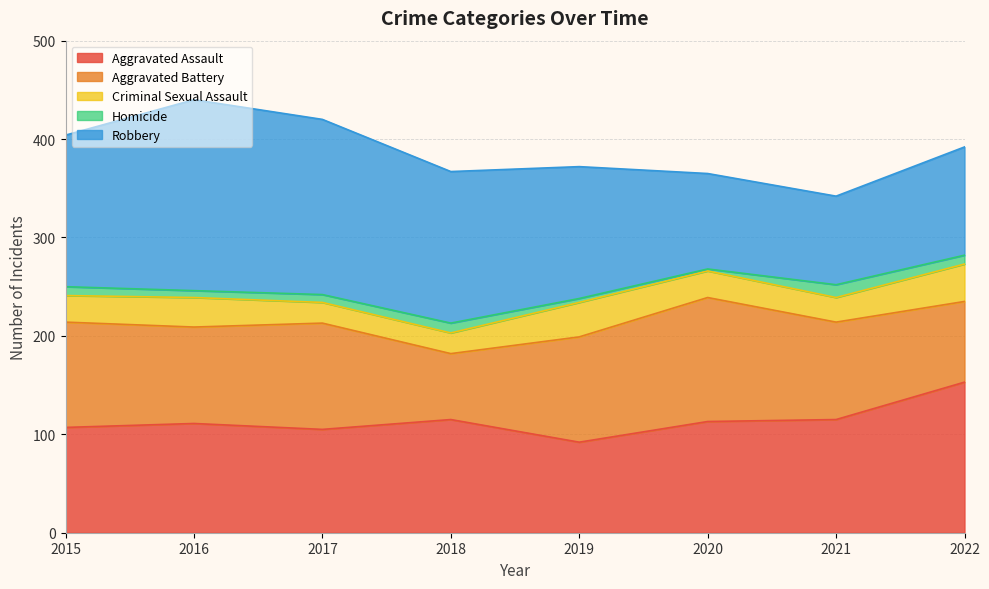

Reading left to right, transcribe all the data shown in this chart.

Aggravated Assault: 2015=107	2016=111	2017=105	2018=115	2019=92	2020=113	2021=115	2022=153
Aggravated Battery: 2015=107	2016=98	2017=108	2018=67	2019=107	2020=126	2021=99	2022=82
Criminal Sexual Assault: 2015=27	2016=30	2017=21	2018=21	2019=35	2020=27	2021=25	2022=38
Homicide: 2015=9	2016=7	2017=8	2018=10	2019=4	2020=2	2021=13	2022=9
Robbery: 2015=154	2016=194	2017=178	2018=154	2019=134	2020=97	2021=90	2022=110